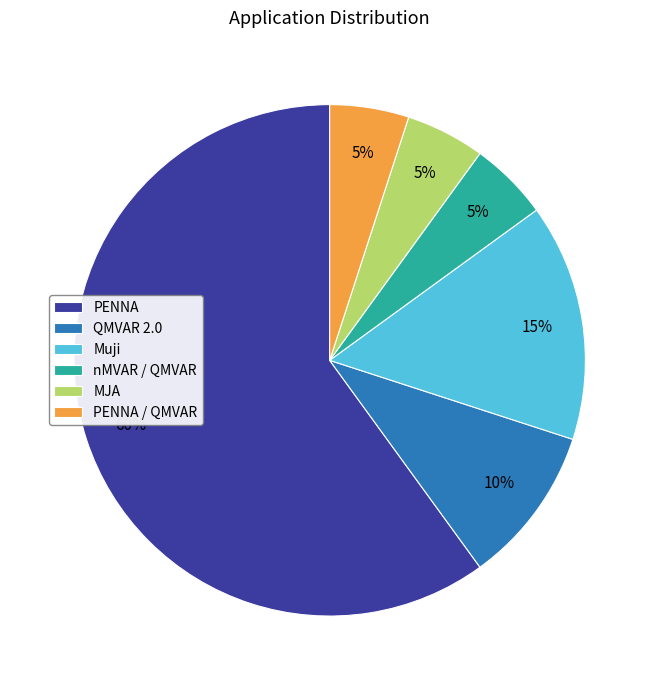

Do MJA and PENNA together represent more than half of the pie?

Yes